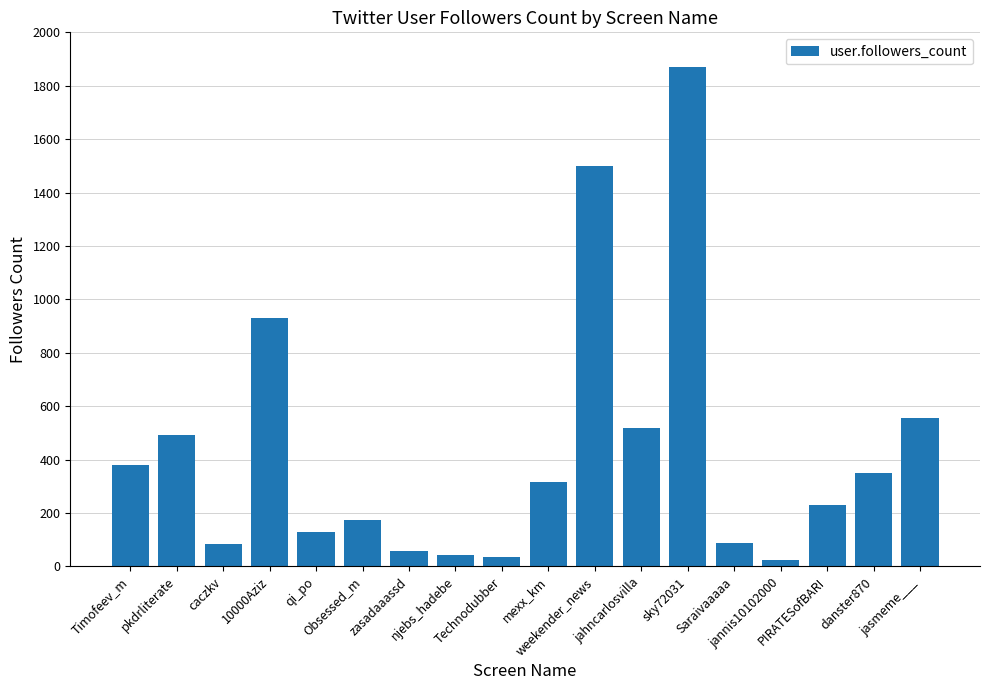

What is the average value?

432